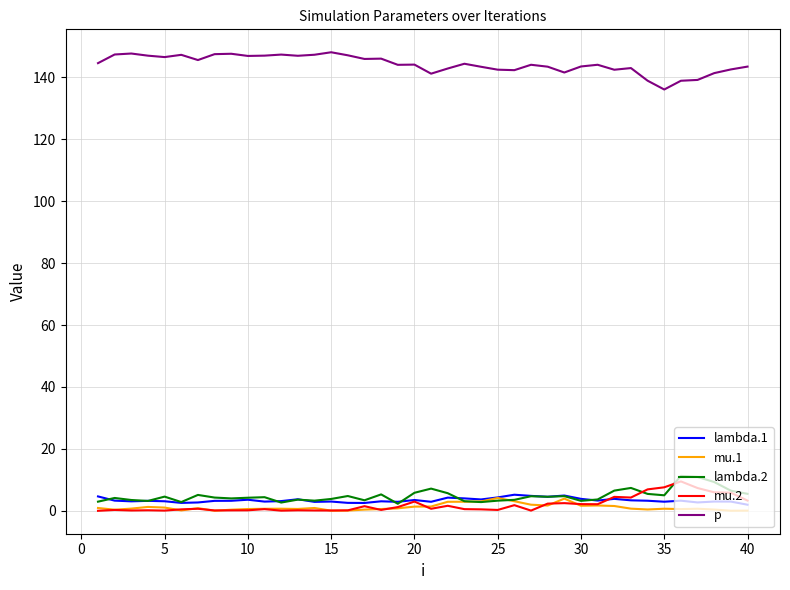

What is the maximum value for lambda.2?

11.3